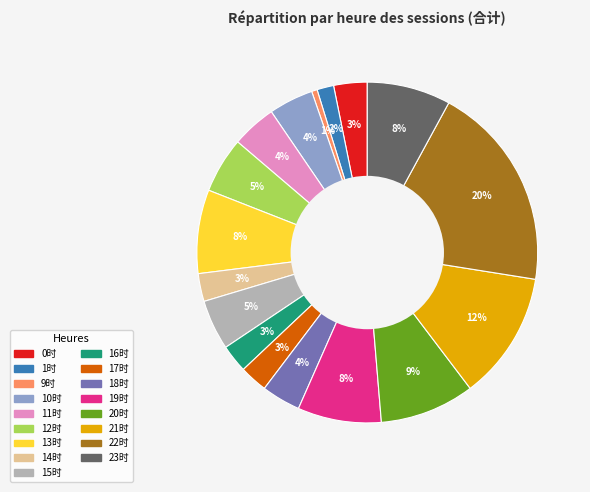

What is the smallest slice in the pie chart?

9时